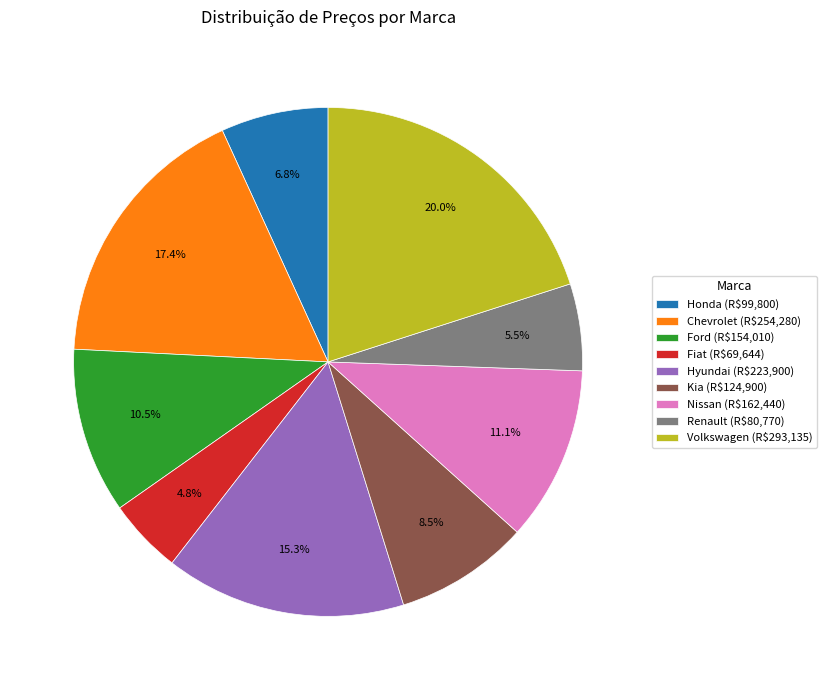

What is the ratio of the value at Chevrolet to the value at Nissan?

1.6